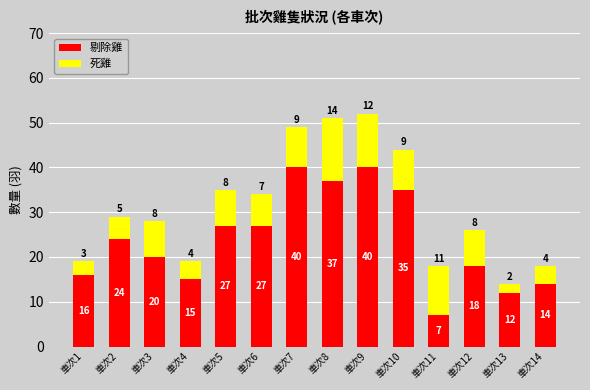

Where is 剔除雞 nearest to the value 23?

車次2